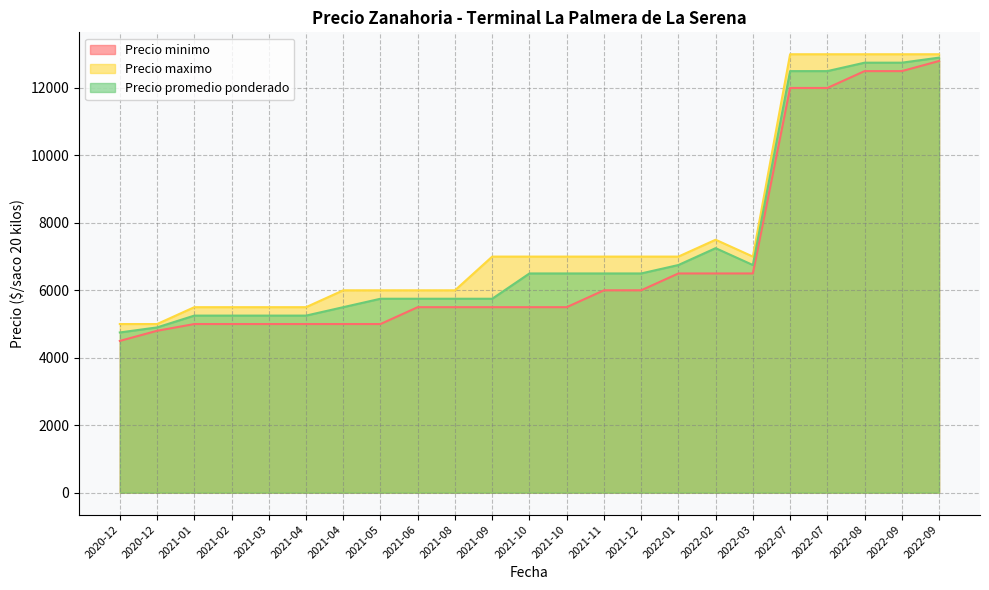

List the series in order of their peak value, highest first.

Precio maximo, Precio promedio ponderado, Precio minimo